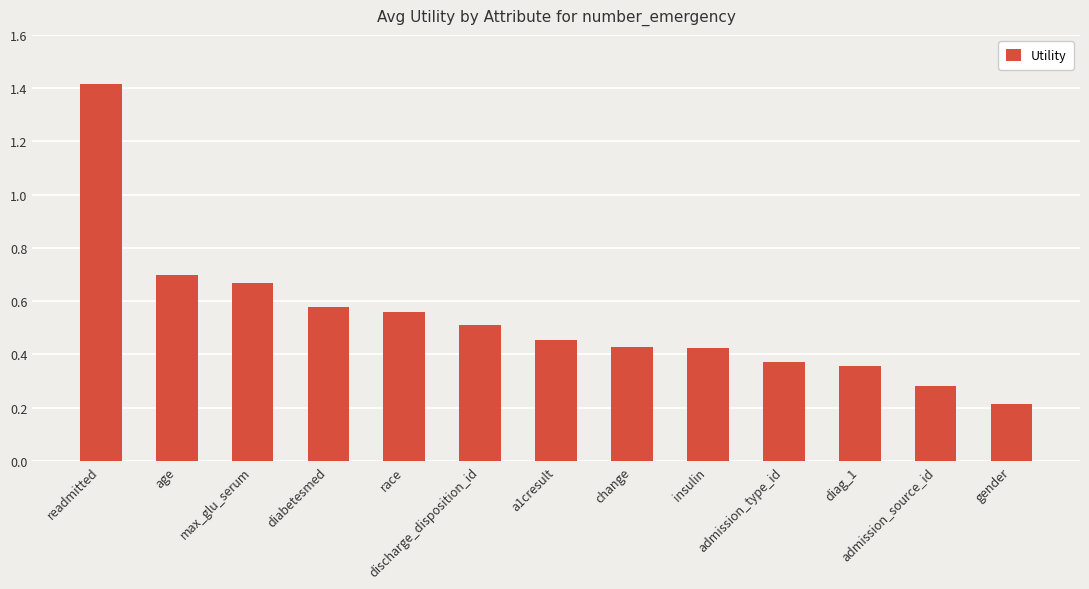

How many bars are there in total?

13